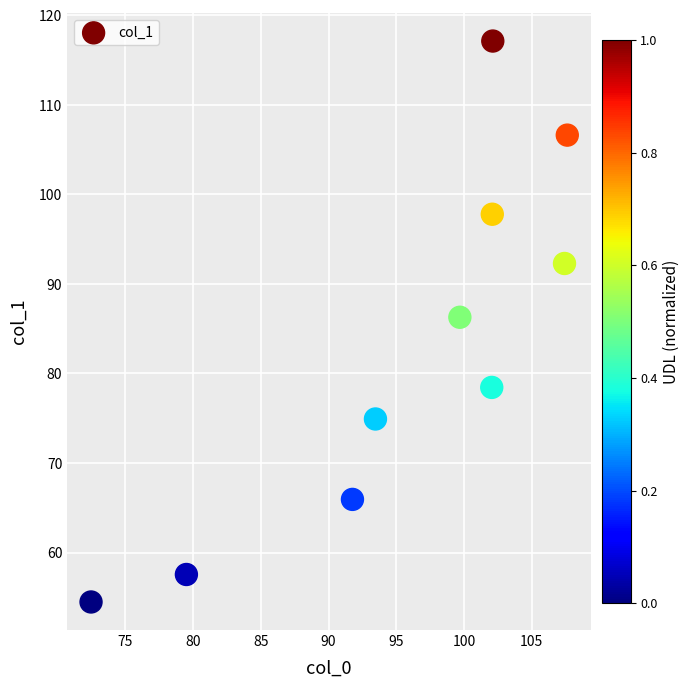

What Y value in the scatter plot is closest to 85?

86.3